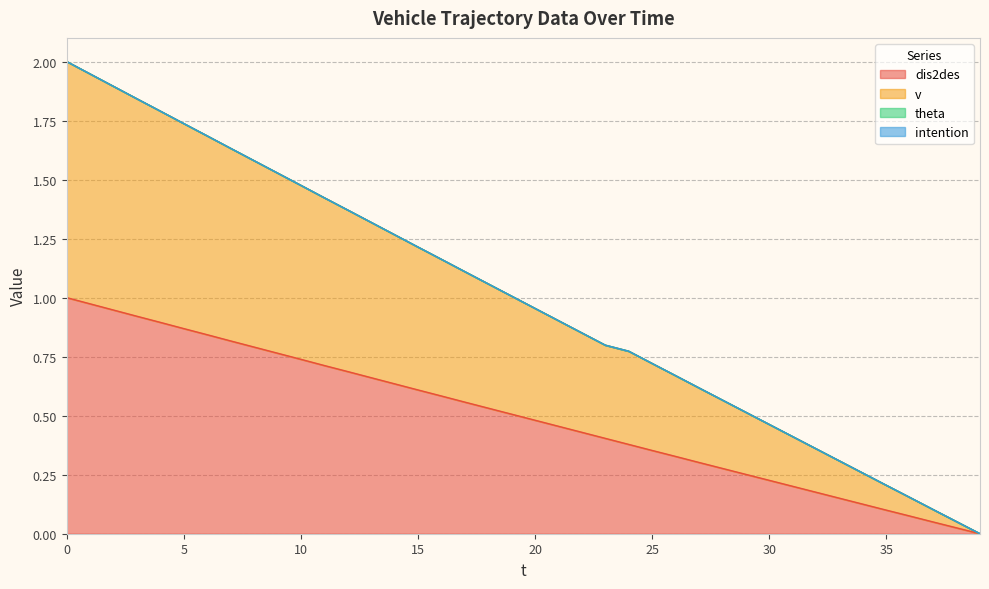

True or false: v and dis2des intersect in this chart.

False